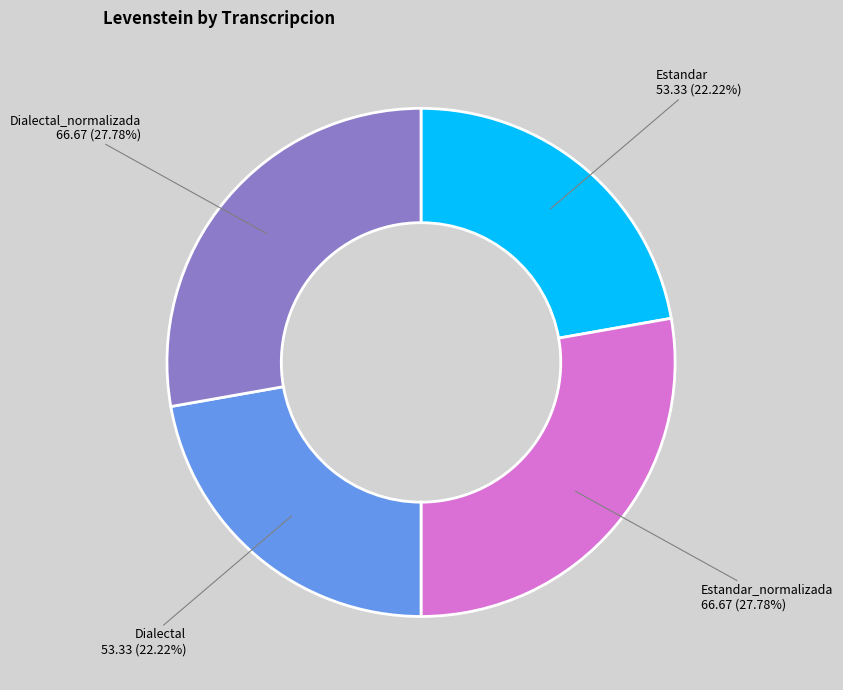

Is there a majority slice in this chart?

No